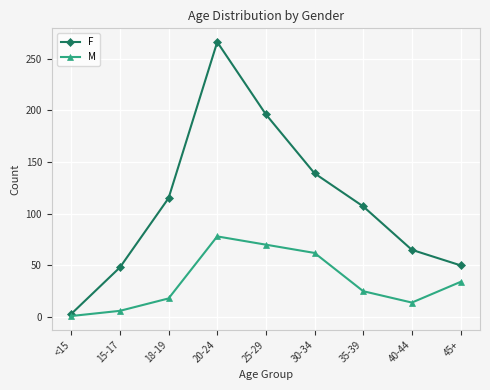

What is the label of the 7th point from the left?

35-39